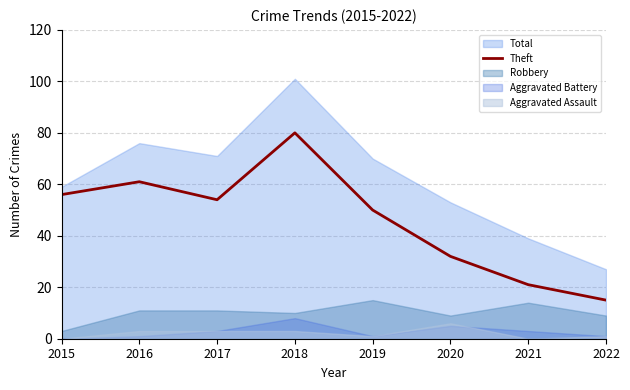

How many data points are less than 54?

4